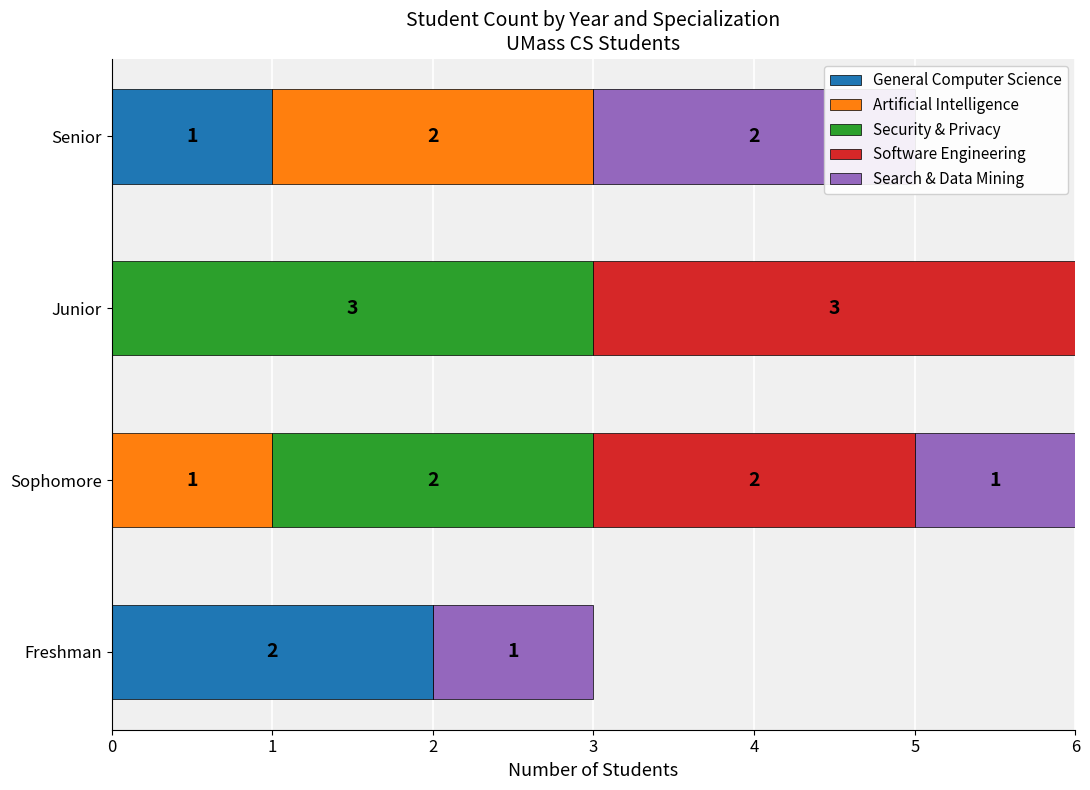

At Sophomore, list the series in order from largest to smallest.

Security & Privacy, Software Engineering, Artificial Intelligence, Search & Data Mining, General Computer Science